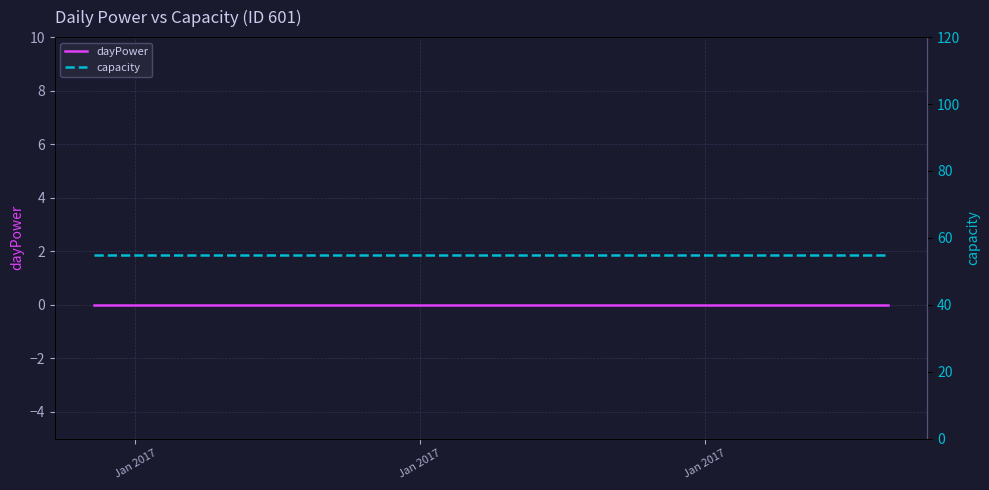

Which series has the widest spread of values?

dayPower